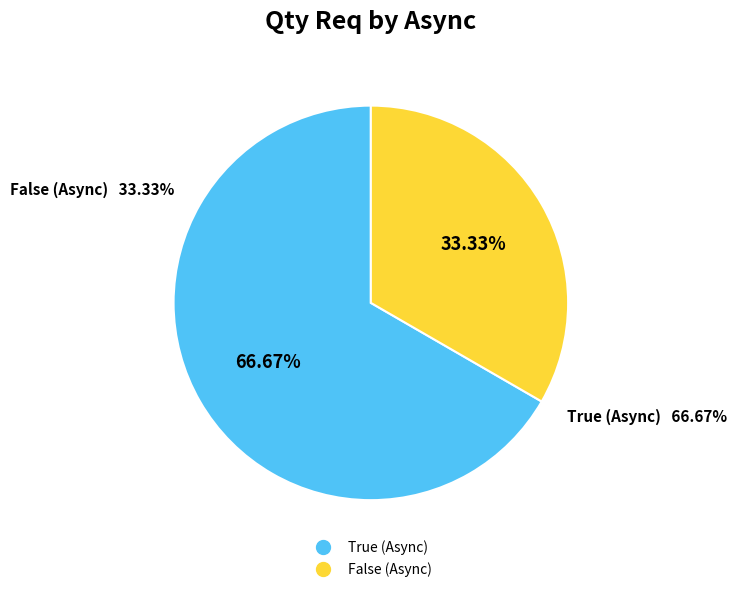

Is it true that True (Async) is 74% of the pie?

False